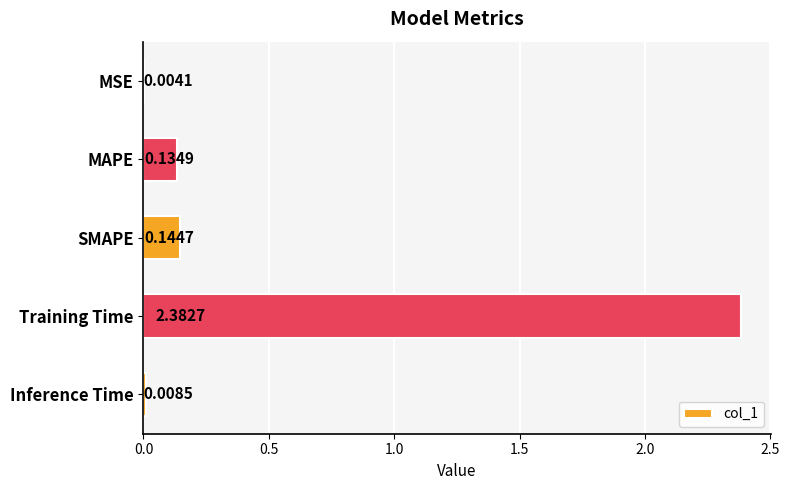

Does the chart contain stacked bars?

No